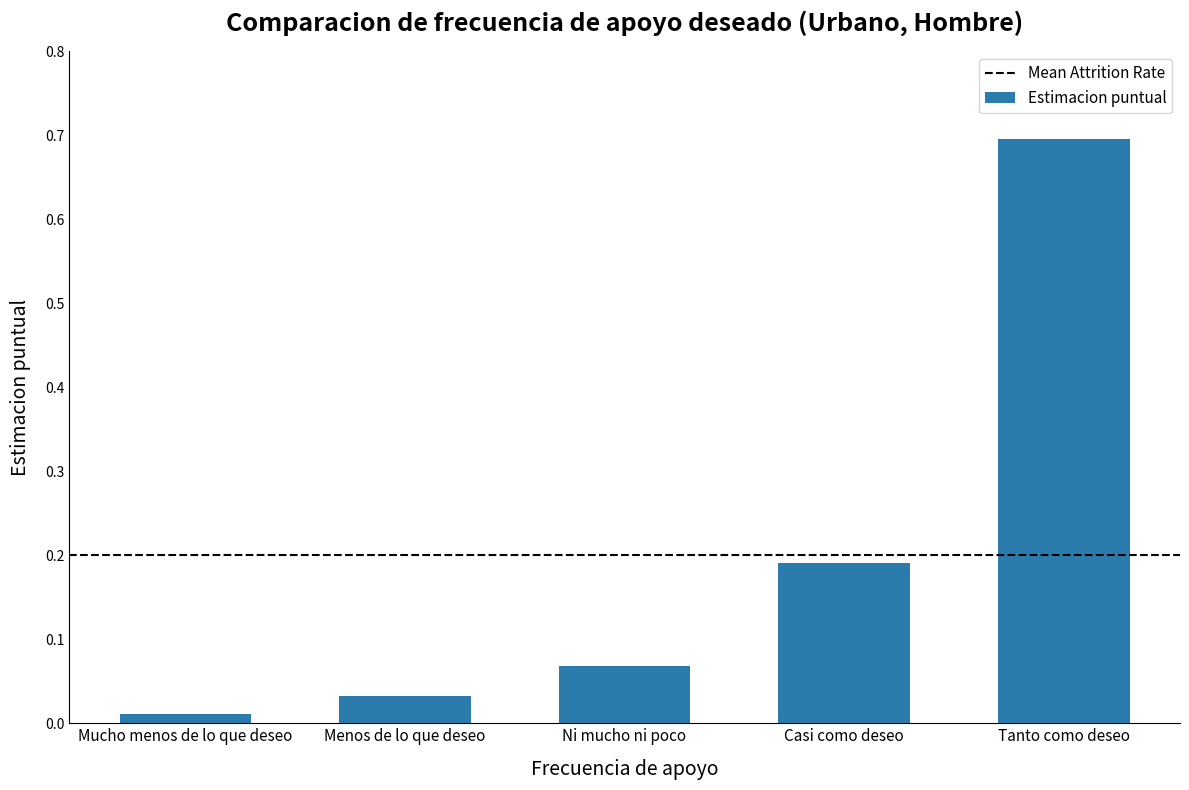

True or false: the data shows 0.3 at Casi como deseo.

False